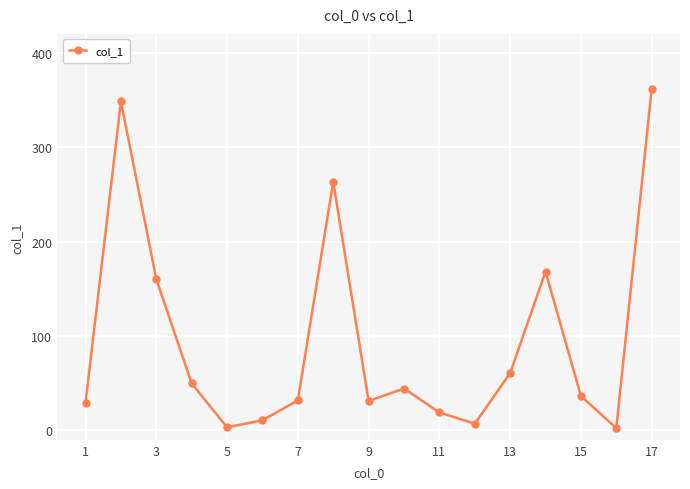

What is the value of the 11th point from the left?

19.0